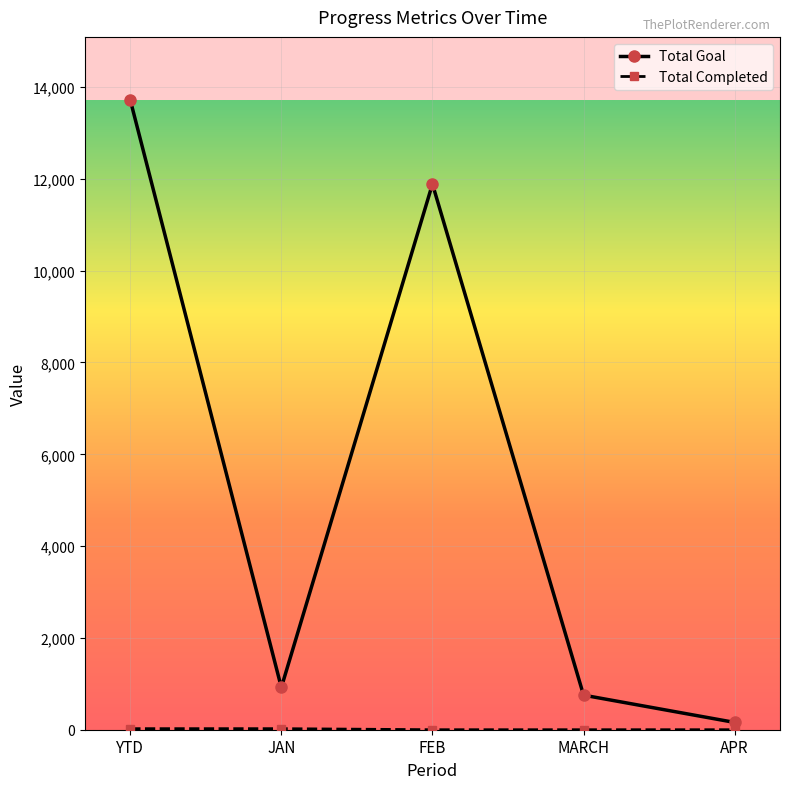

Between FEB and MARCH, which series saw the biggest shift?

Total Goal